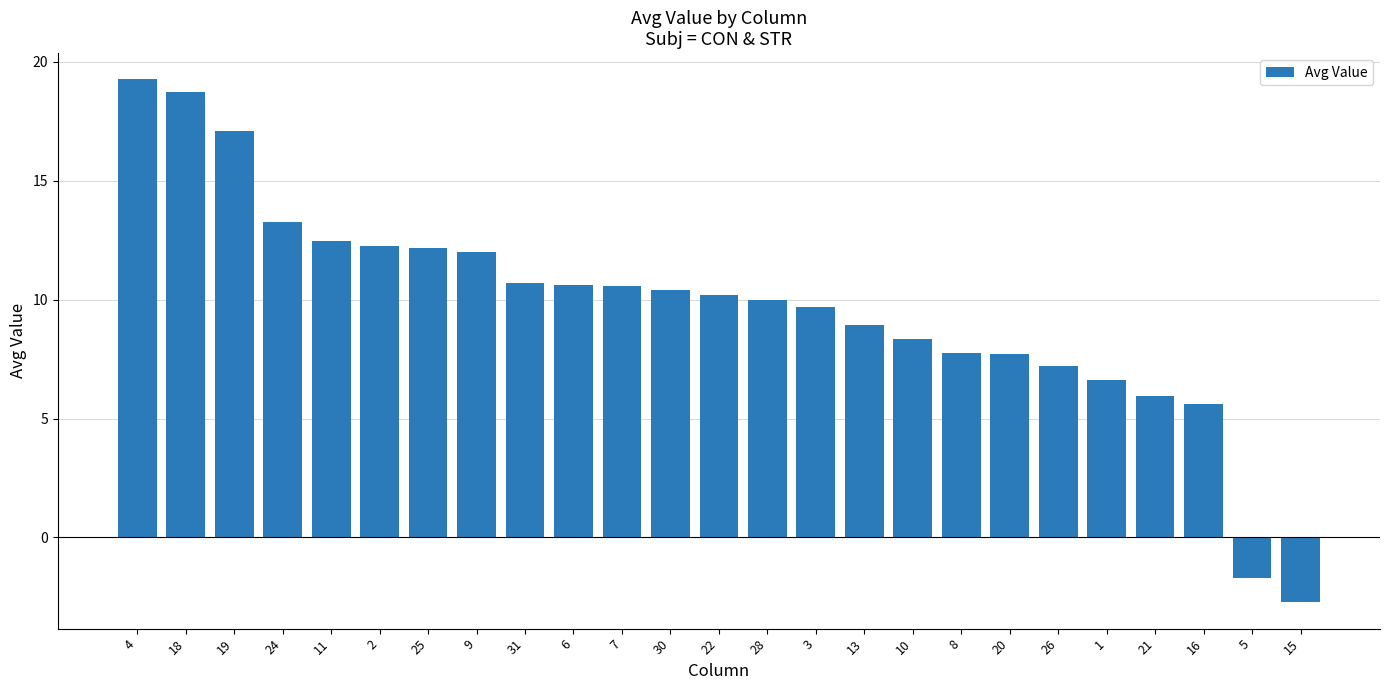

At which category does the chart reach its peak across all series?

4